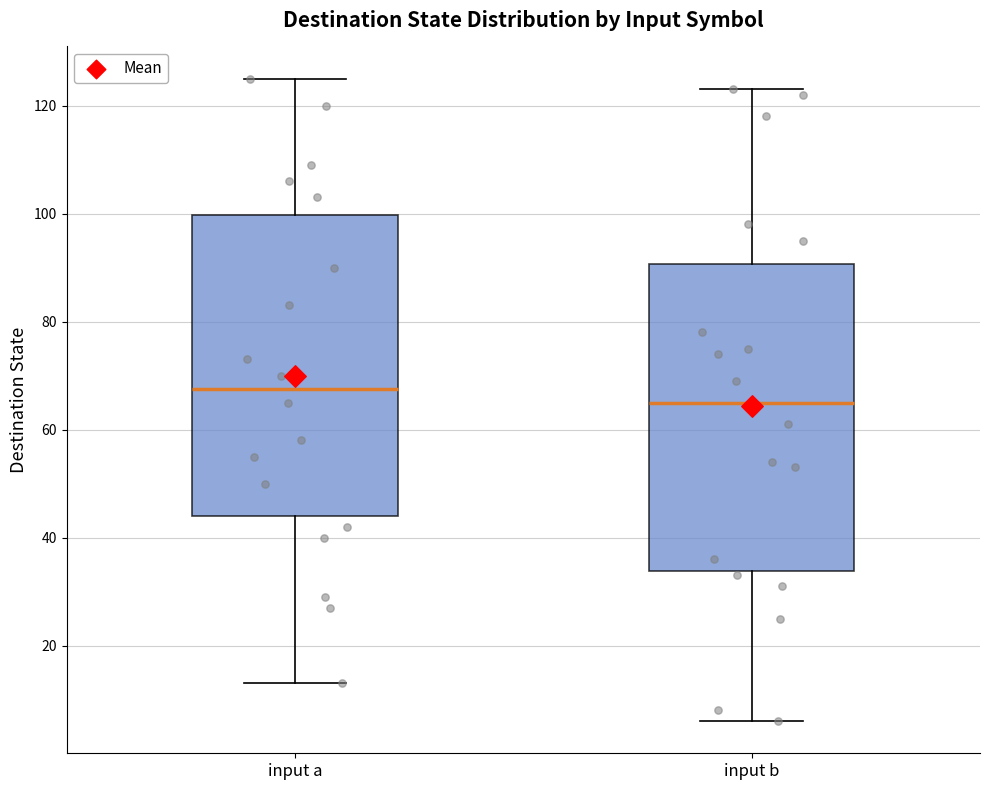

Which box's median line is the highest?

input a